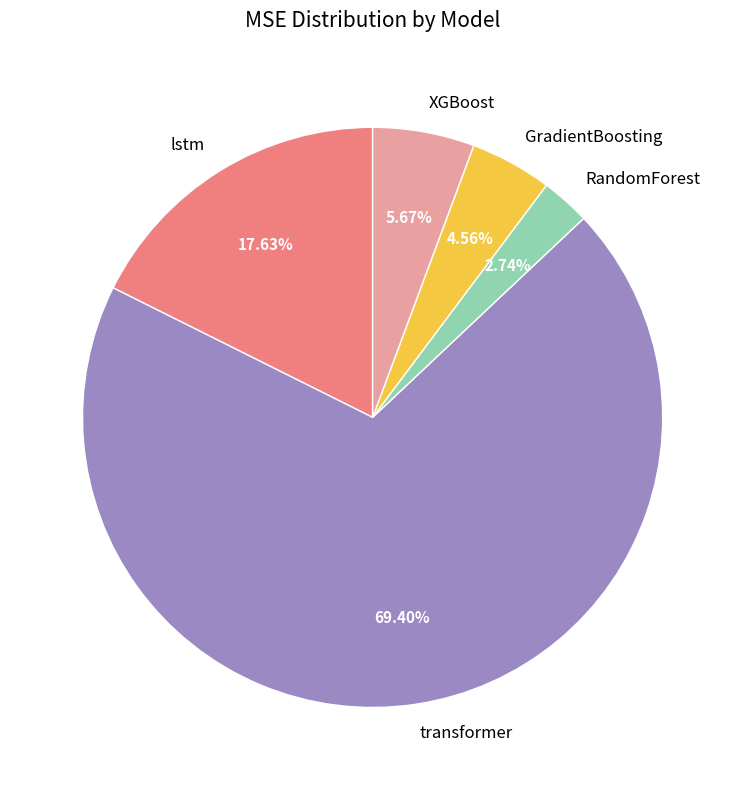

To the nearest percent, what is the combined percentage of transformer and RandomForest?

72%